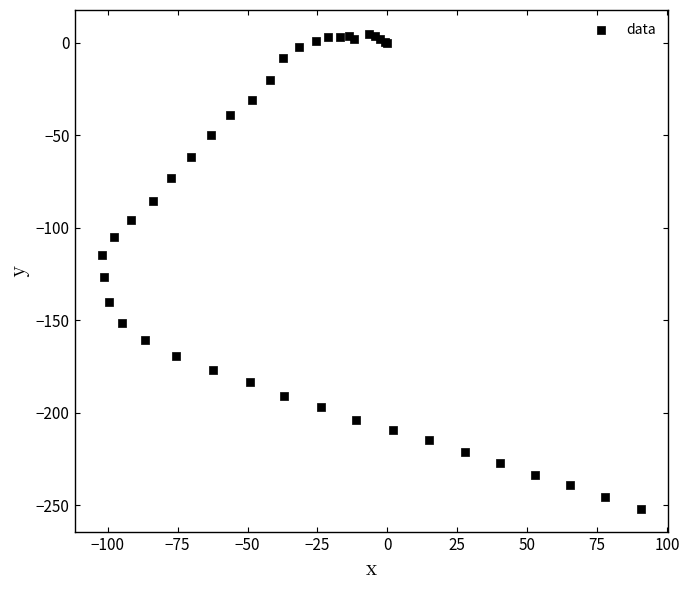

What Y value in the scatter plot is closest to -123?

-126.7